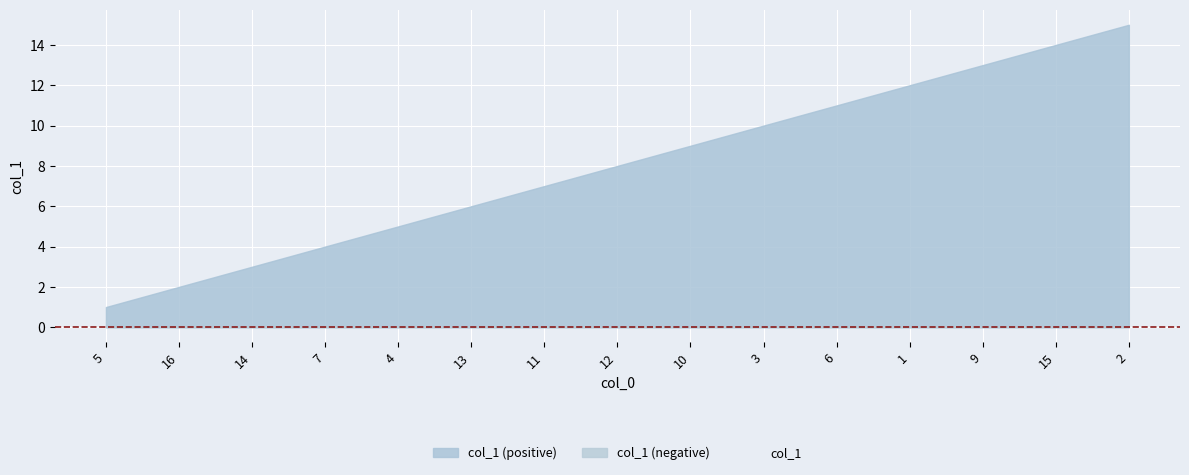

Reading left to right, transcribe all the data shown in this chart.

5=1	16=2	14=3	7=4	4=5	13=6	11=7	12=8	10=9	3=10	6=11	1=12	9=13	15=14	2=15